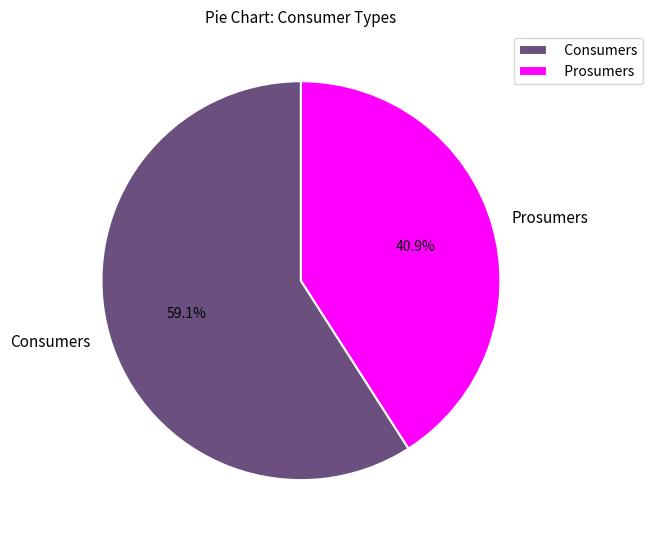

How many slices are in this pie chart?

2